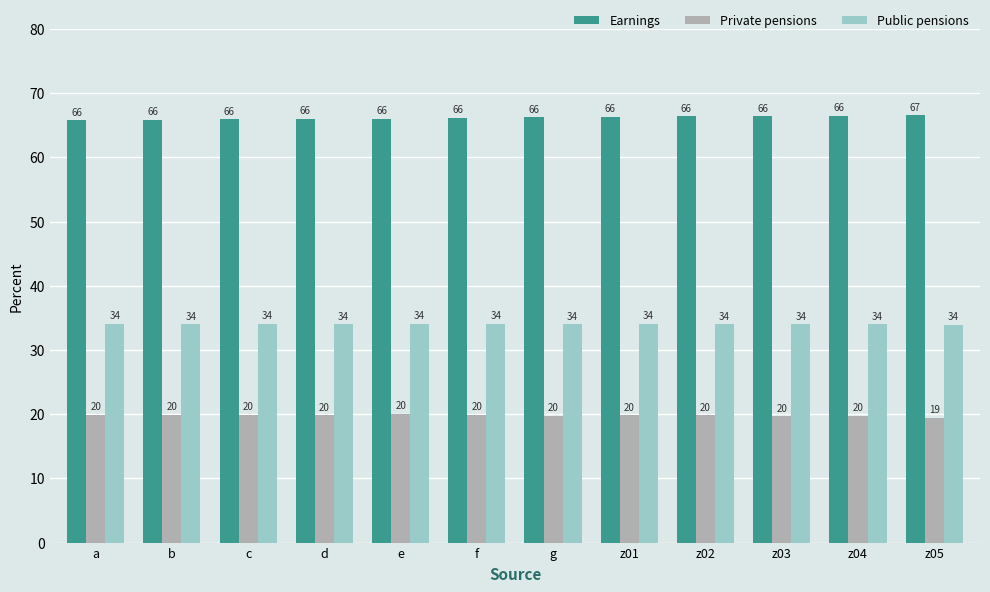

Where is Public pensions nearest to the value 33?

z05